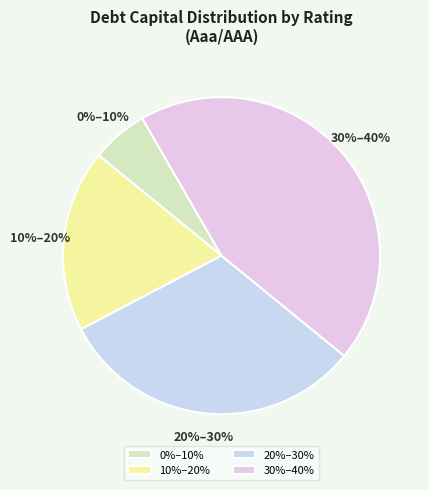

Is there a majority slice in this chart?

No